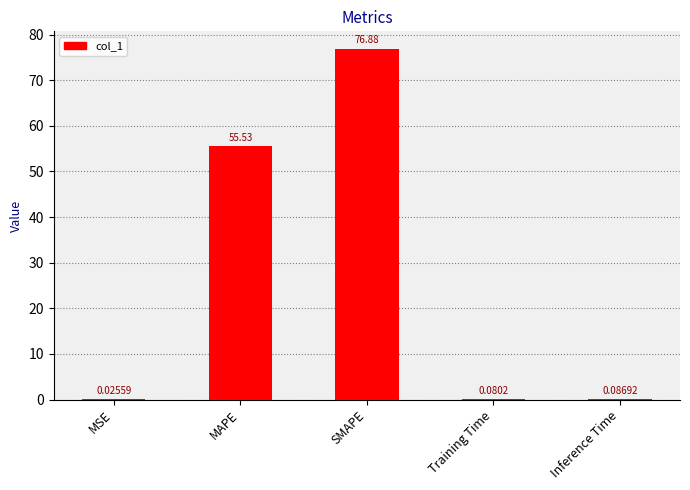

Where is the data nearest to the value 38?

MAPE